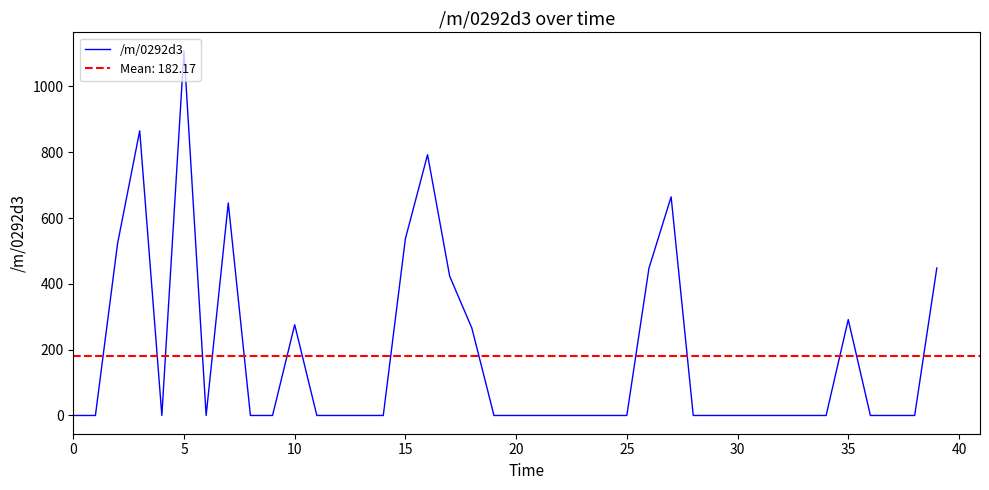

How many points are higher than both their immediate neighbors (excluding endpoints)?

7